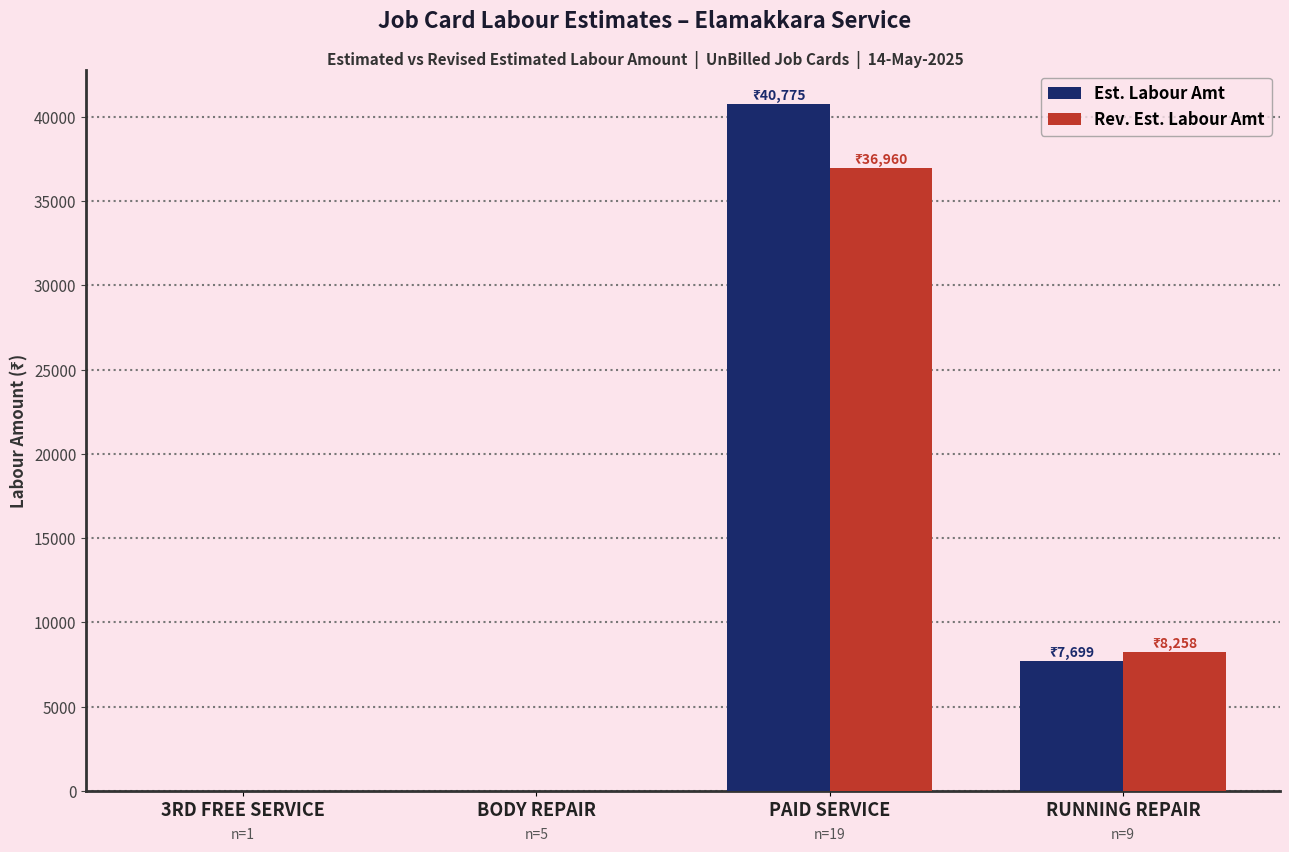

Is it true that Rev. Est. Labour Amt equals 11964 at RUNNING REPAIR?

False